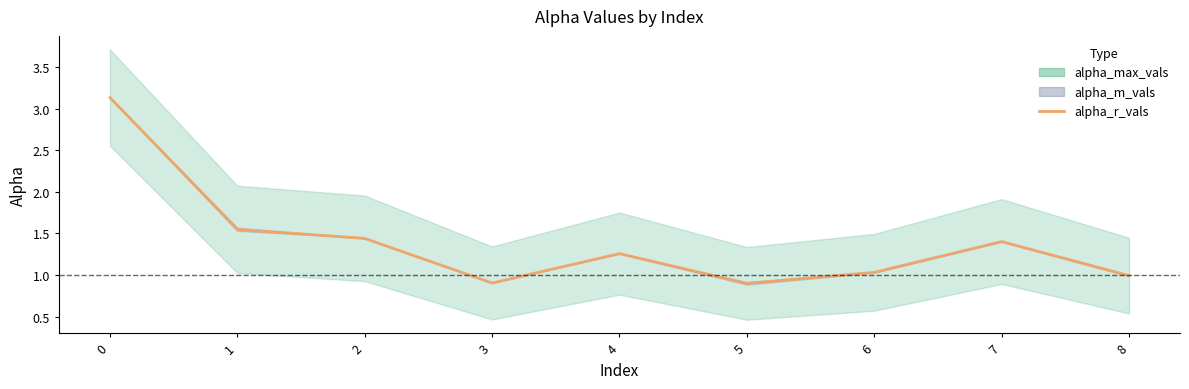

Does the chart have visible grid lines?

No